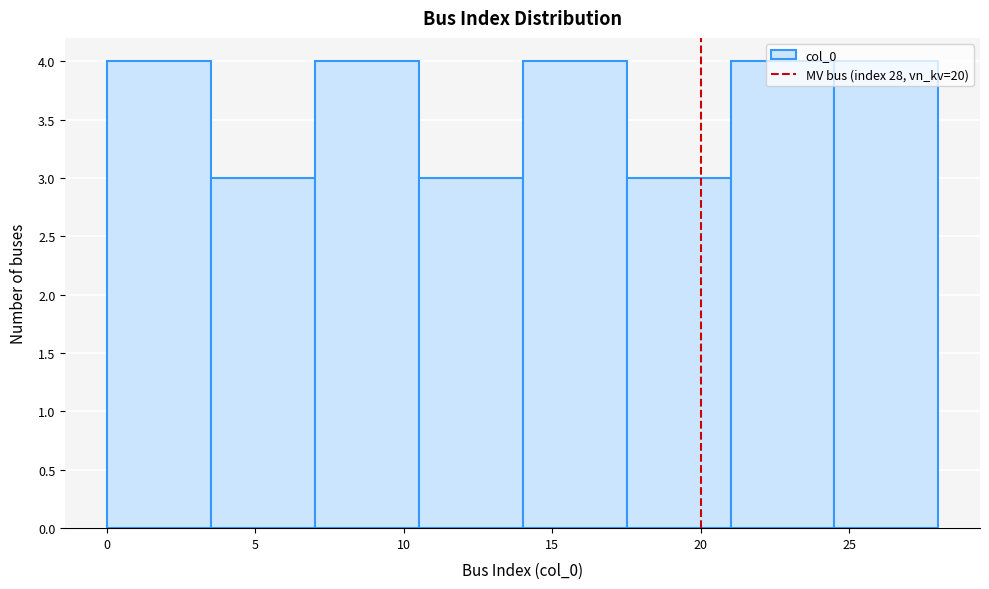

How tall is the bar that spans 14.0 to 17.5 on the x-axis? The values are not printed on the chart, so give them approximately, as read against the axis.

4